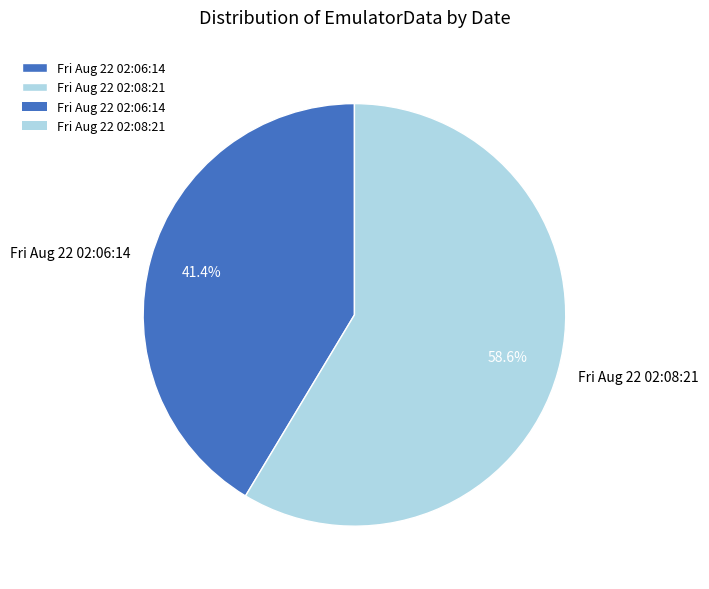

What percentage is NOT represented by Fri Aug 22 02:06:14?

58.6%